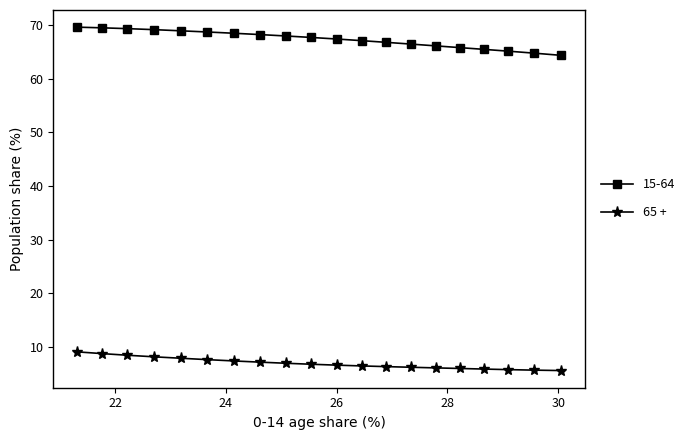

True or false: the data has more than 2 interior local peaks.

False